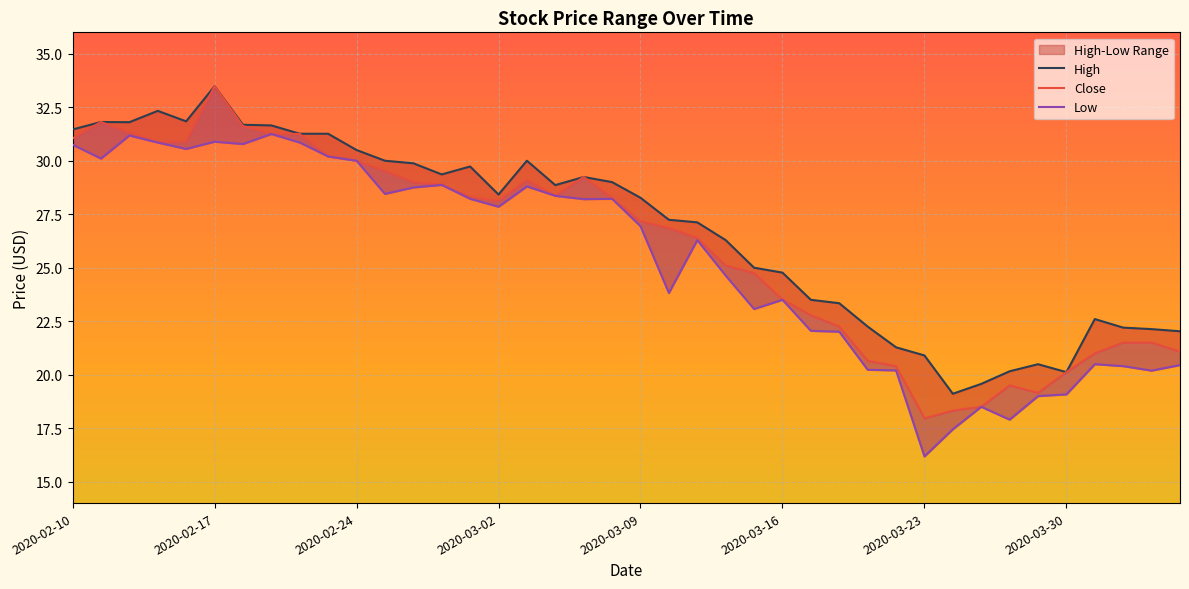

Which series has the largest total across all categories?

High